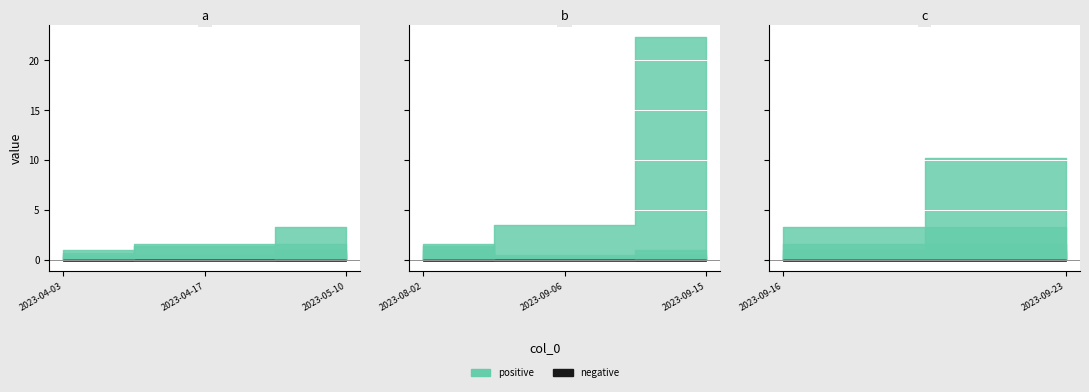

At which category is the sum across all series the highest?

2023-09-15